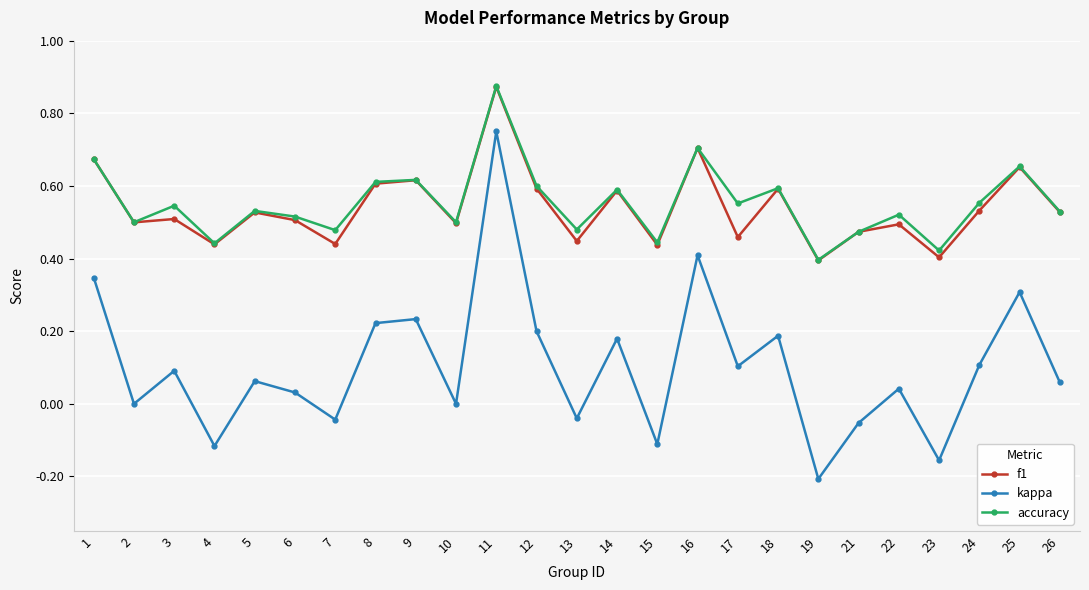

Count the number of categories in the chart.

25